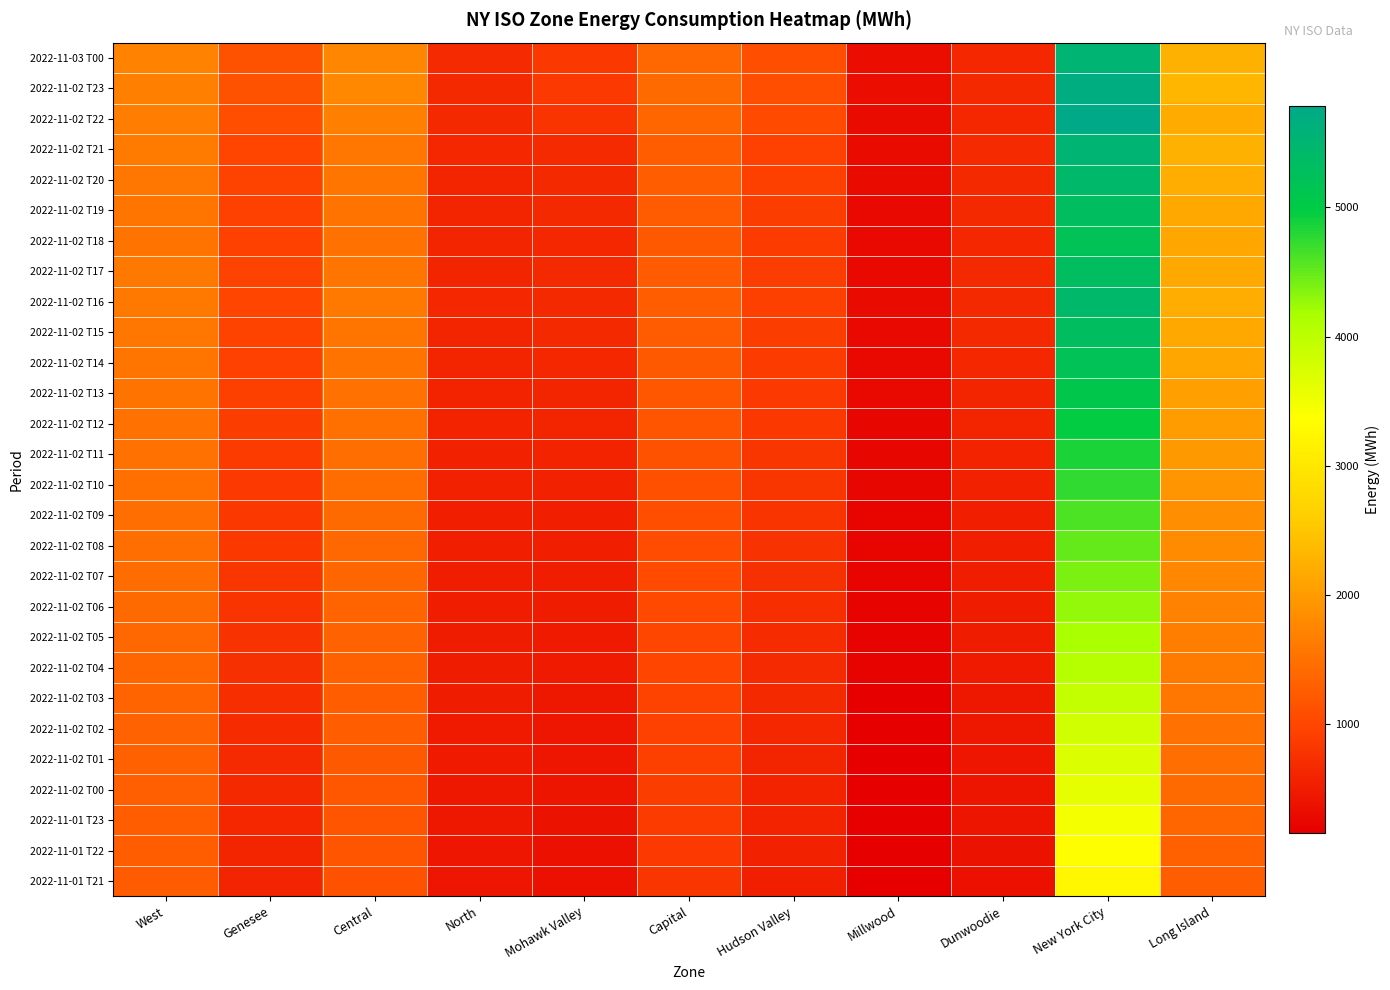

Reading right to left, what are all the values shown in this chart?

2022-11-03 T00: Long Island=2259	New York City=5542	Dunwoodie=640	Millwood=314	Hudson Valley=1087	Capital=1398	Mohawk Valley=838	North=674	Central=1757	Genesee=1134	West=1705
2022-11-02 T23: Long Island=2314	New York City=5696	Dunwoodie=660	Millwood=322	Hudson Valley=1102	Capital=1417	Mohawk Valley=845	North=663	Central=1774	Genesee=1139	West=1694
2022-11-02 T22: Long Island=2200	New York City=5785	Dunwoodie=641	Millwood=298	Hudson Valley=1041	Capital=1374	Mohawk Valley=785	North=657	Central=1697	Genesee=1083	West=1641
2022-11-02 T21: Long Island=2259	New York City=5542	Dunwoodie=678	Millwood=298	Hudson Valley=935	Capital=1280	Mohawk Valley=678	North=635	Central=1580	Genesee=989	West=1620
2022-11-02 T20: Long Island=2210	New York City=5420	Dunwoodie=662	Millwood=292	Hudson Valley=915	Capital=1260	Mohawk Valley=660	North=620	Central=1560	Genesee=970	West=1580
2022-11-02 T19: Long Island=2165	New York City=5310	Dunwoodie=648	Millwood=286	Hudson Valley=898	Capital=1240	Mohawk Valley=645	North=610	Central=1540	Genesee=950	West=1560
2022-11-02 T18: Long Island=2120	New York City=5200	Dunwoodie=634	Millwood=280	Hudson Valley=880	Capital=1220	Mohawk Valley=630	North=600	Central=1520	Genesee=930	West=1530
2022-11-02 T17: Long Island=2170	New York City=5320	Dunwoodie=648	Millwood=287	Hudson Valley=900	Capital=1245	Mohawk Valley=650	North=615	Central=1560	Genesee=960	West=1590
2022-11-02 T16: Long Island=2215	New York City=5430	Dunwoodie=660	Millwood=293	Hudson Valley=918	Capital=1265	Mohawk Valley=665	North=625	Central=1590	Genesee=980	West=1610
2022-11-02 T15: Long Island=2165	New York City=5310	Dunwoodie=645	Millwood=286	Hudson Valley=898	Capital=1242	Mohawk Valley=648	North=610	Central=1560	Genesee=960	West=1580
2022-11-02 T14: Long Island=2116	New York City=5200	Dunwoodie=630	Millwood=279	Hudson Valley=878	Capital=1218	Mohawk Valley=632	North=600	Central=1540	Genesee=940	West=1560
2022-11-02 T13: Long Island=2066	New York City=5080	Dunwoodie=615	Millwood=272	Hudson Valley=858	Capital=1195	Mohawk Valley=616	North=590	Central=1510	Genesee=920	West=1540
2022-11-02 T12: Long Island=2017	New York City=4970	Dunwoodie=600	Millwood=265	Hudson Valley=838	Capital=1171	Mohawk Valley=600	North=580	Central=1490	Genesee=900	West=1520
2022-11-02 T11: Long Island=1967	New York City=4850	Dunwoodie=585	Millwood=258	Hudson Valley=818	Capital=1148	Mohawk Valley=584	North=570	Central=1470	Genesee=880	West=1510
2022-11-02 T10: Long Island=1918	New York City=4740	Dunwoodie=570	Millwood=251	Hudson Valley=798	Capital=1124	Mohawk Valley=568	North=560	Central=1450	Genesee=860	West=1490
2022-11-02 T09: Long Island=1868	New York City=4620	Dunwoodie=555	Millwood=244	Hudson Valley=778	Capital=1101	Mohawk Valley=552	North=550	Central=1420	Genesee=840	West=1470
2022-11-02 T08: Long Island=1819	New York City=4510	Dunwoodie=540	Millwood=237	Hudson Valley=758	Capital=1077	Mohawk Valley=536	North=540	Central=1400	Genesee=820	West=1460
2022-11-02 T07: Long Island=1769	New York City=4390	Dunwoodie=525	Millwood=230	Hudson Valley=738	Capital=1054	Mohawk Valley=520	North=530	Central=1380	Genesee=800	West=1440
2022-11-02 T06: Long Island=1720	New York City=4280	Dunwoodie=510	Millwood=223	Hudson Valley=718	Capital=1030	Mohawk Valley=504	North=520	Central=1360	Genesee=780	West=1420
2022-11-02 T05: Long Island=1670	New York City=4160	Dunwoodie=495	Millwood=216	Hudson Valley=698	Capital=1007	Mohawk Valley=488	North=510	Central=1330	Genesee=760	West=1400
2022-11-02 T04: Long Island=1621	New York City=4050	Dunwoodie=480	Millwood=209	Hudson Valley=678	Capital=983	Mohawk Valley=472	North=500	Central=1310	Genesee=740	West=1380
2022-11-02 T03: Long Island=1571	New York City=3930	Dunwoodie=465	Millwood=202	Hudson Valley=658	Capital=960	Mohawk Valley=456	North=490	Central=1280	Genesee=720	West=1360
2022-11-02 T02: Long Island=1522	New York City=3820	Dunwoodie=450	Millwood=195	Hudson Valley=638	Capital=936	Mohawk Valley=440	North=480	Central=1260	Genesee=700	West=1340
2022-11-02 T01: Long Island=1472	New York City=3700	Dunwoodie=435	Millwood=188	Hudson Valley=618	Capital=913	Mohawk Valley=424	North=470	Central=1230	Genesee=680	West=1320
2022-11-02 T00: Long Island=1423	New York City=3590	Dunwoodie=420	Millwood=181	Hudson Valley=598	Capital=889	Mohawk Valley=408	North=460	Central=1210	Genesee=660	West=1300
2022-11-01 T23: Long Island=1373	New York City=3470	Dunwoodie=405	Millwood=174	Hudson Valley=578	Capital=866	Mohawk Valley=392	North=450	Central=1180	Genesee=640	West=1280
2022-11-01 T22: Long Island=1324	New York City=3360	Dunwoodie=390	Millwood=167	Hudson Valley=558	Capital=842	Mohawk Valley=376	North=440	Central=1160	Genesee=620	West=1260
2022-11-01 T21: Long Island=1274	New York City=3240	Dunwoodie=375	Millwood=160	Hudson Valley=538	Capital=819	Mohawk Valley=360	North=430	Central=1130	Genesee=600	West=1240